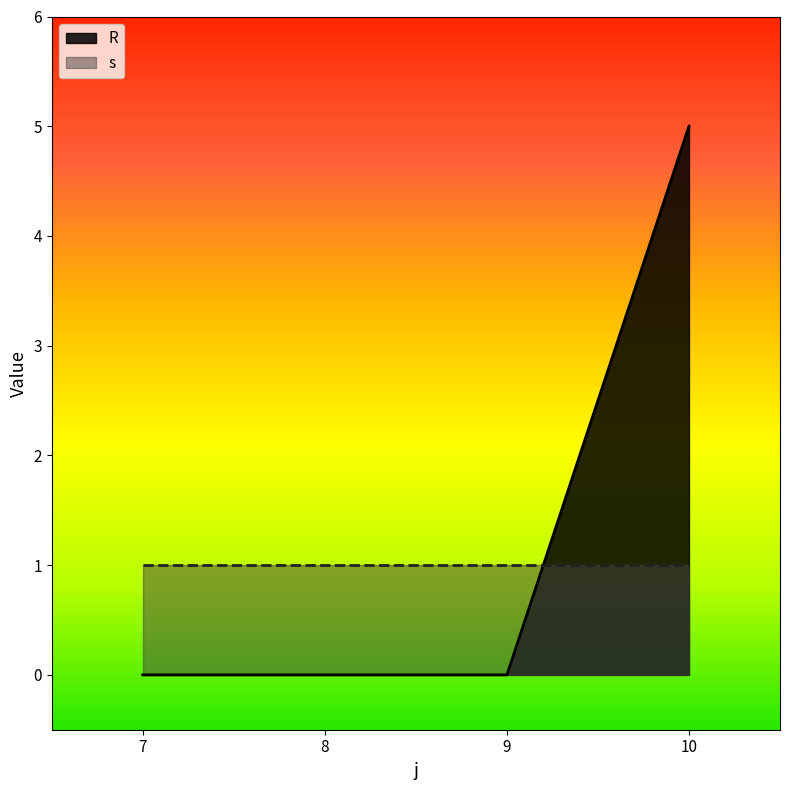

How many lines are shown in the chart?

2